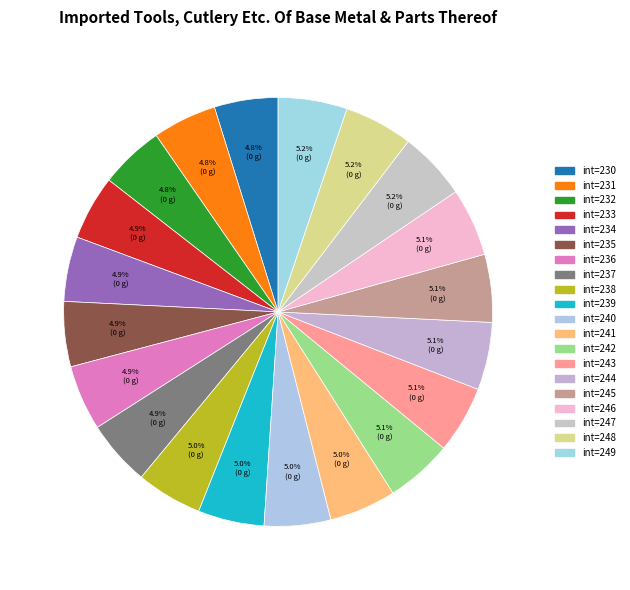

How many slices are in this pie chart?

20